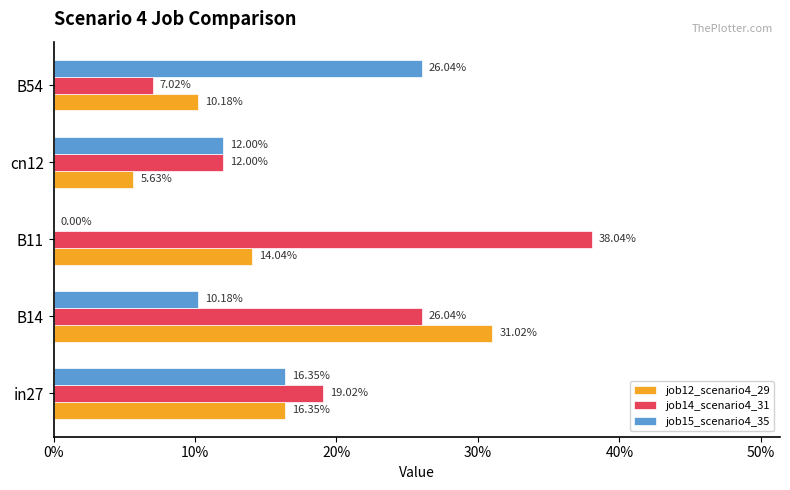

What is the sum of all job12_scenario4_29 values?

0.8